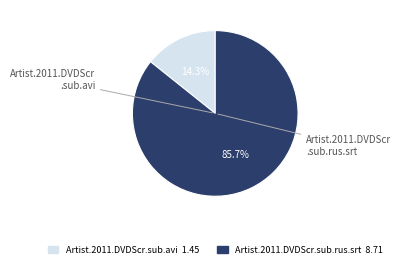

The Artist.2011.DVDScr.sub.rus.srt slice represents 86% of the pie. True or false?

True